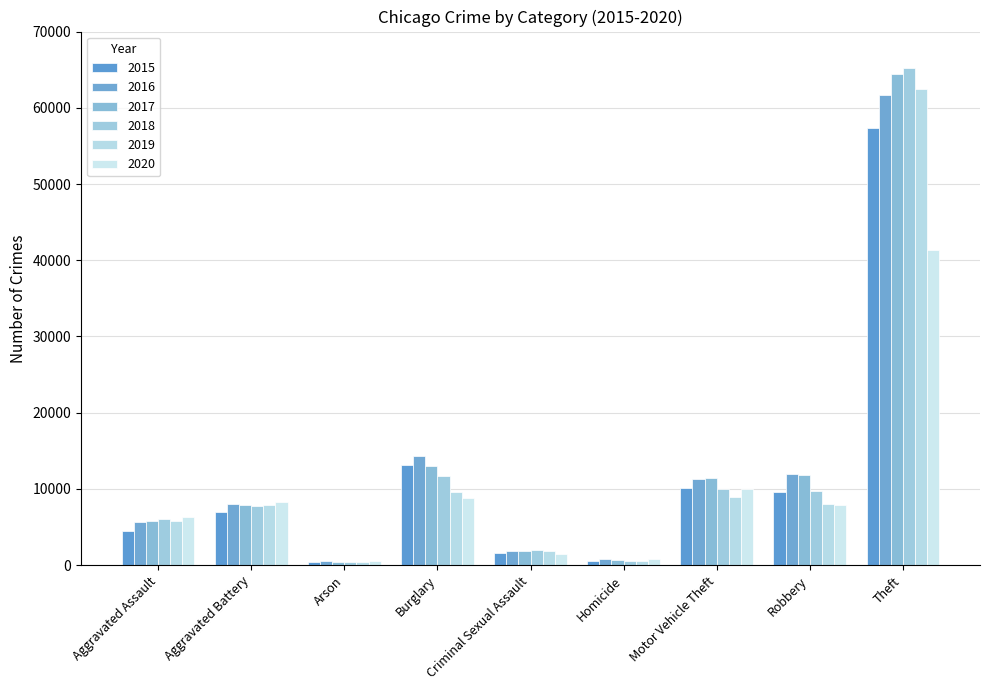

The value of 2020 at Homicide is 539. True or false?

False